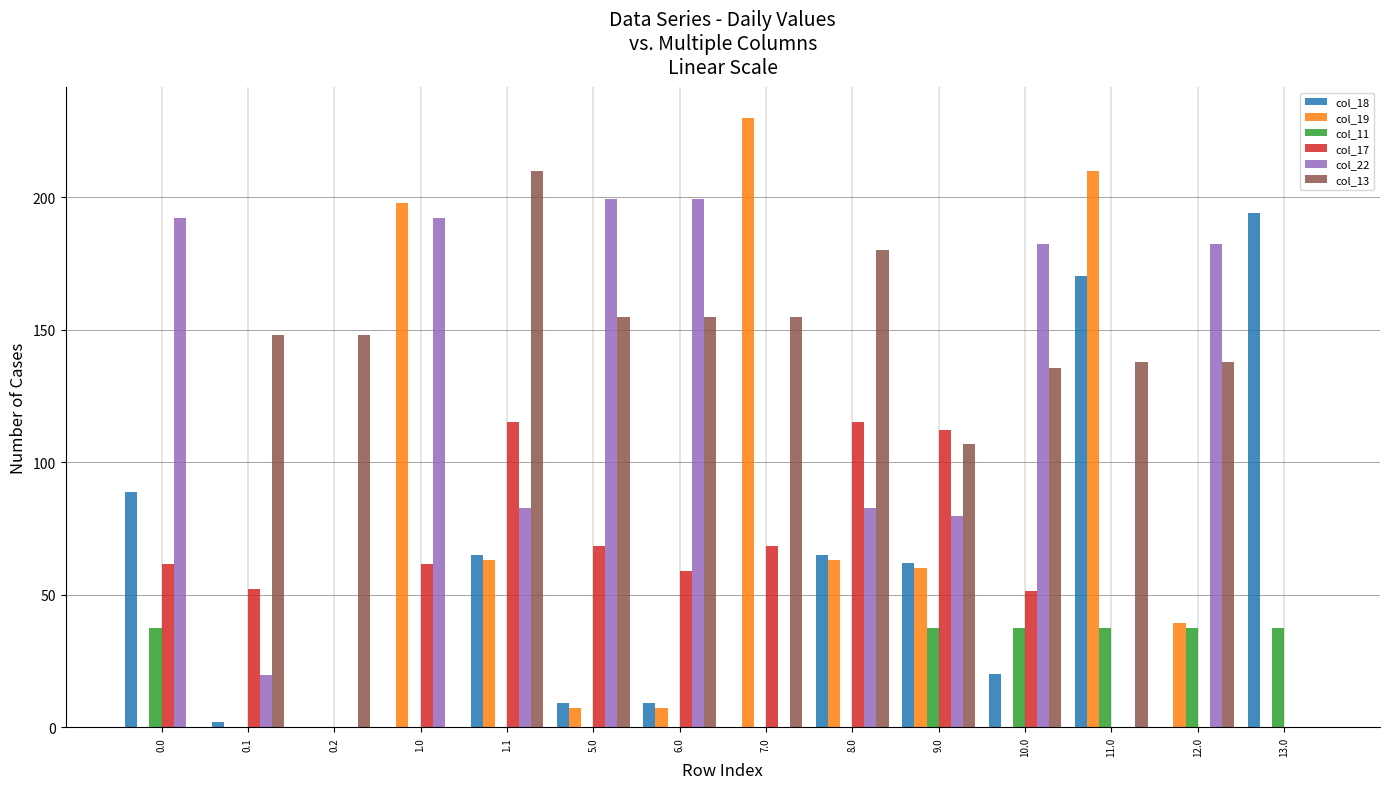

Is the value of col_13 at 10.0 greater than the value of col_17 at 0.2?

Yes